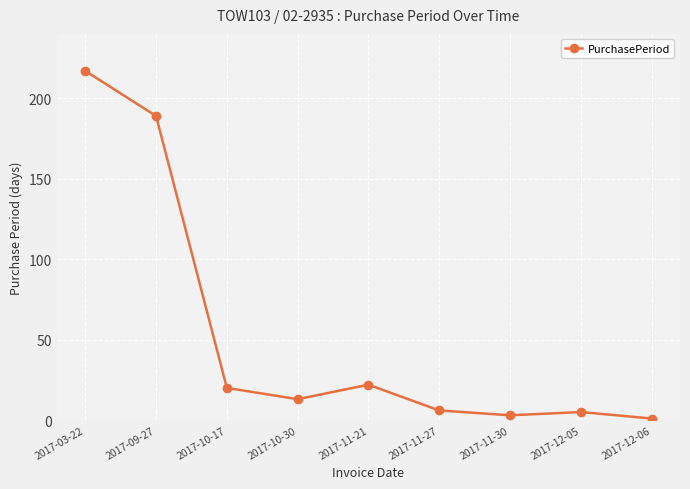

What is the difference between the maximum and minimum values?

216